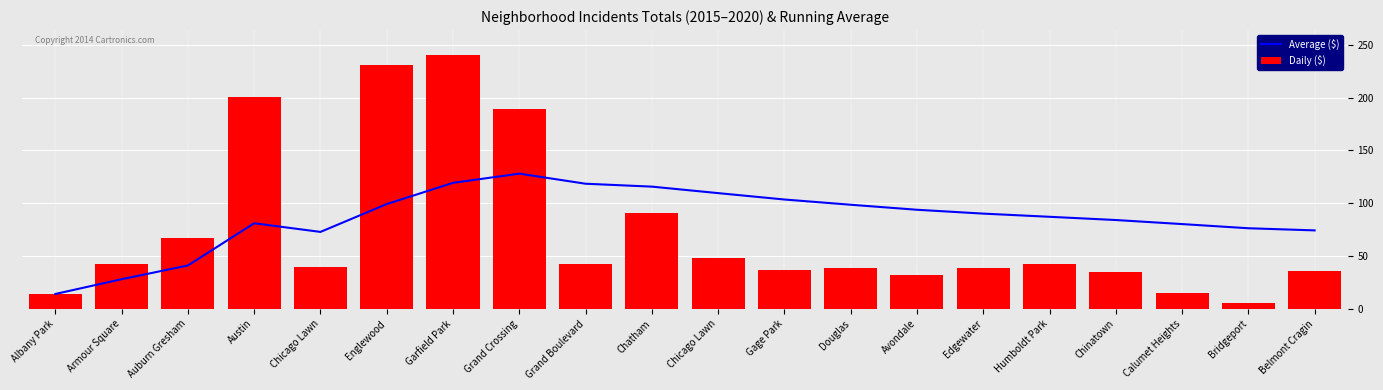

Between Humboldt Park and Belmont Cragin, which series saw the biggest shift?

Average ($)